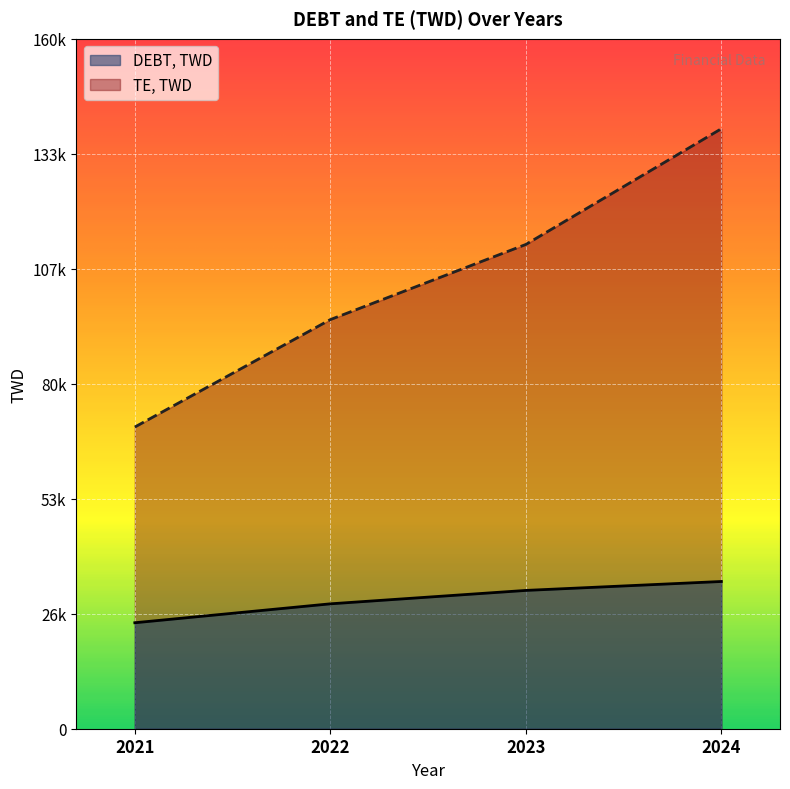

Where is DEBT, TWD nearest to the value 29489?

2022